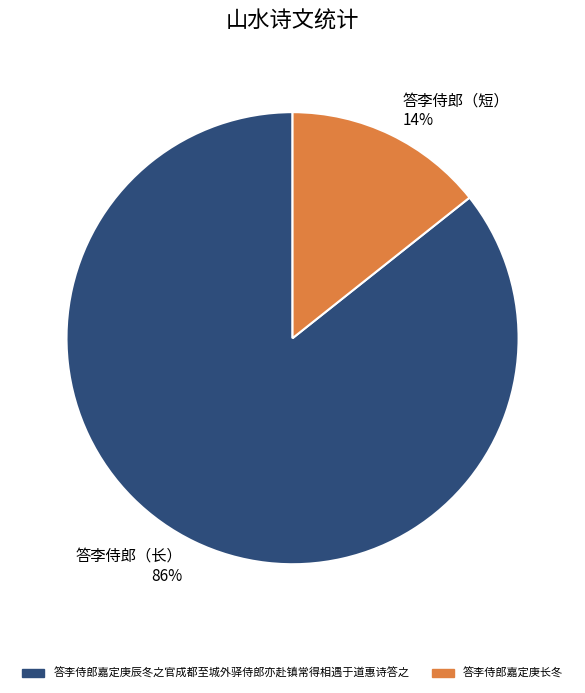

What is the majority slice?

答李侍郎（长） 86%